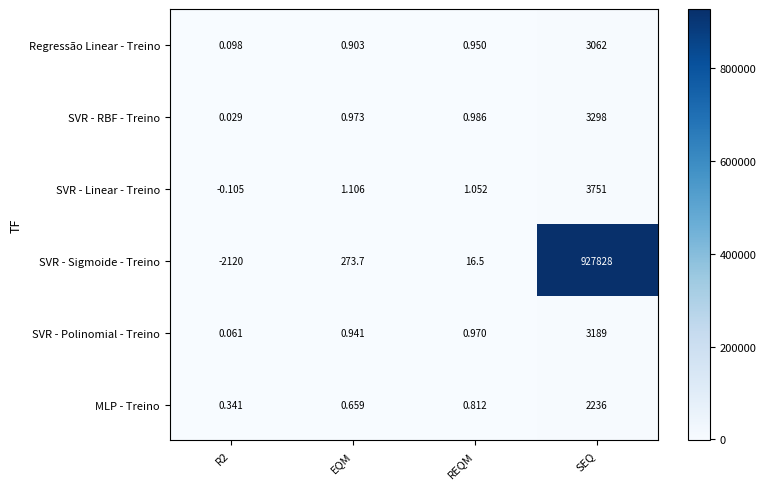

List the series in order of their peak value, lowest first.

MLP - Treino, Regressão Linear - Treino, SVR - Polinomial - Treino, SVR - RBF - Treino, SVR - Linear - Treino, SVR - Sigmoide - Treino